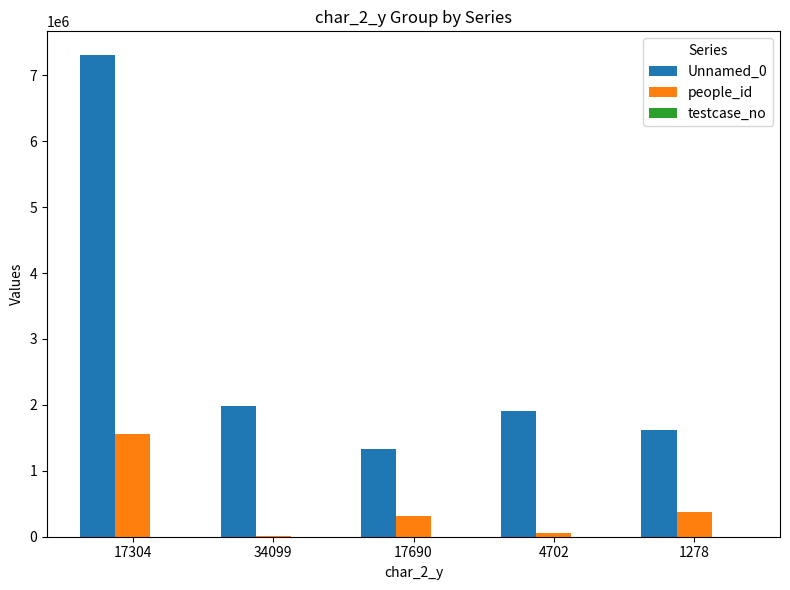

At which category is the sum across all series the highest?

17304